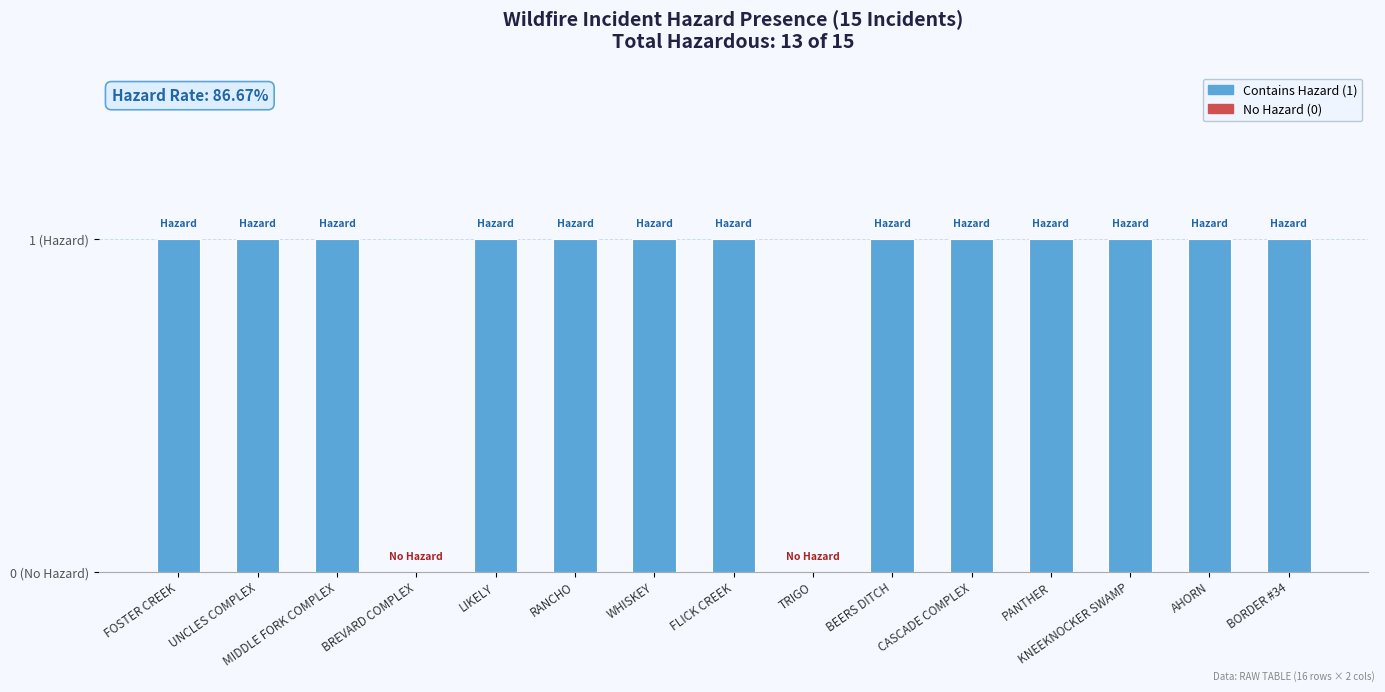

Between TRIGO and KNEEKNOCKER SWAMP, which is larger?

KNEEKNOCKER SWAMP